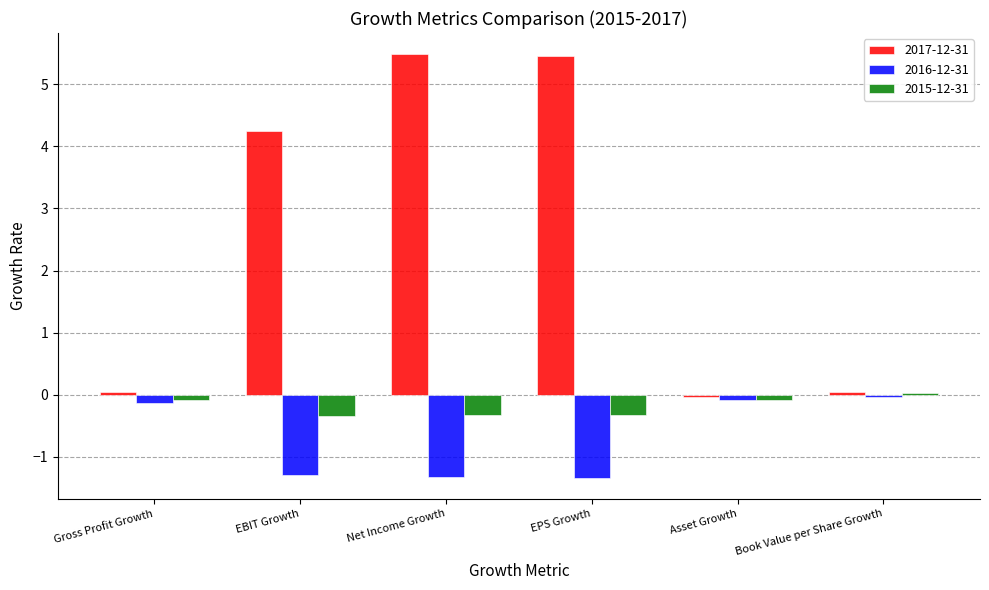

How many positive values does the 2017-12-31 series have?

5